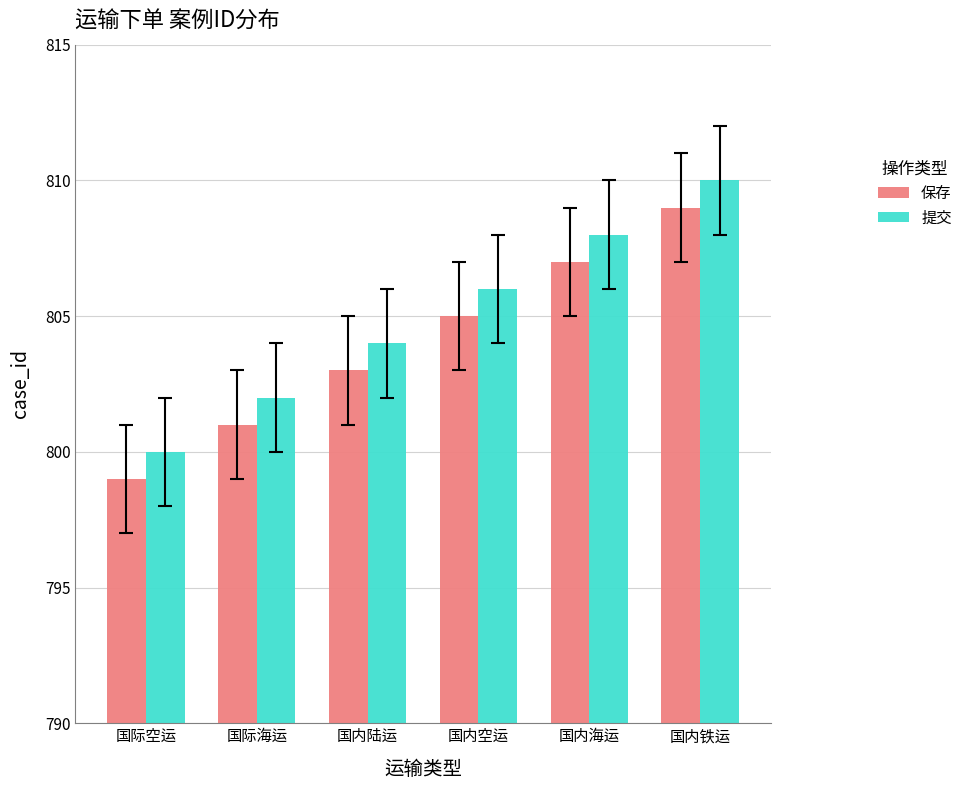

What is the minimum value for 提交?

800